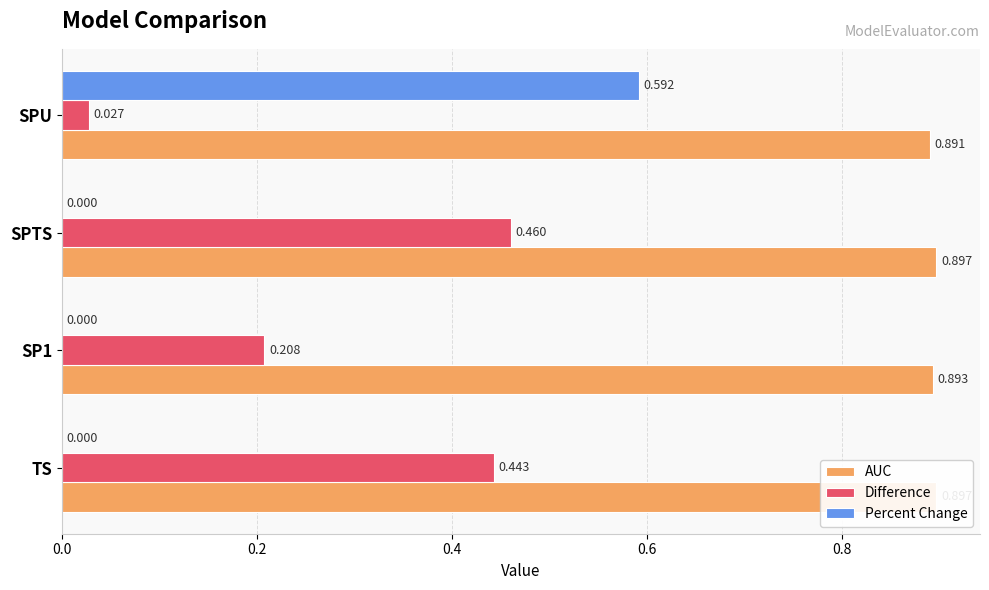

What are all the series names shown in the legend?

AUC, Difference, Percent Change